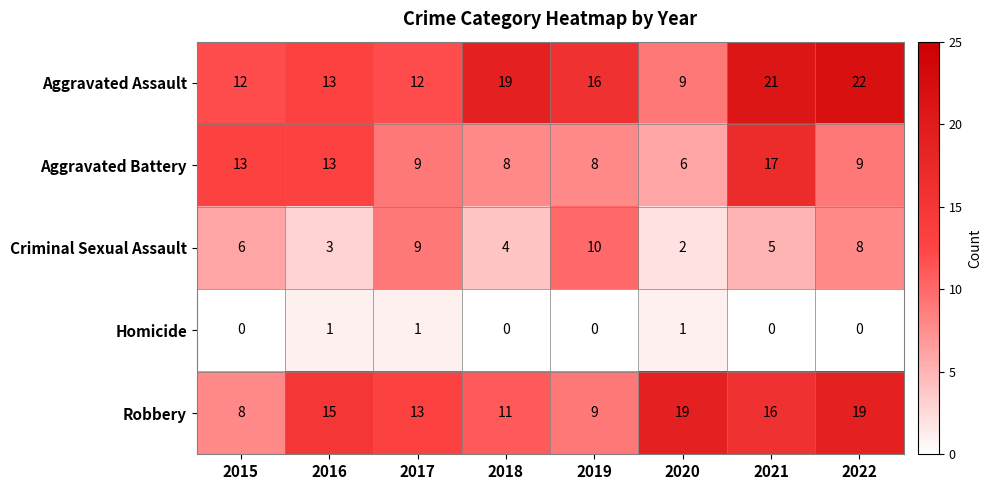

What is the total value across all series at 2016?

45